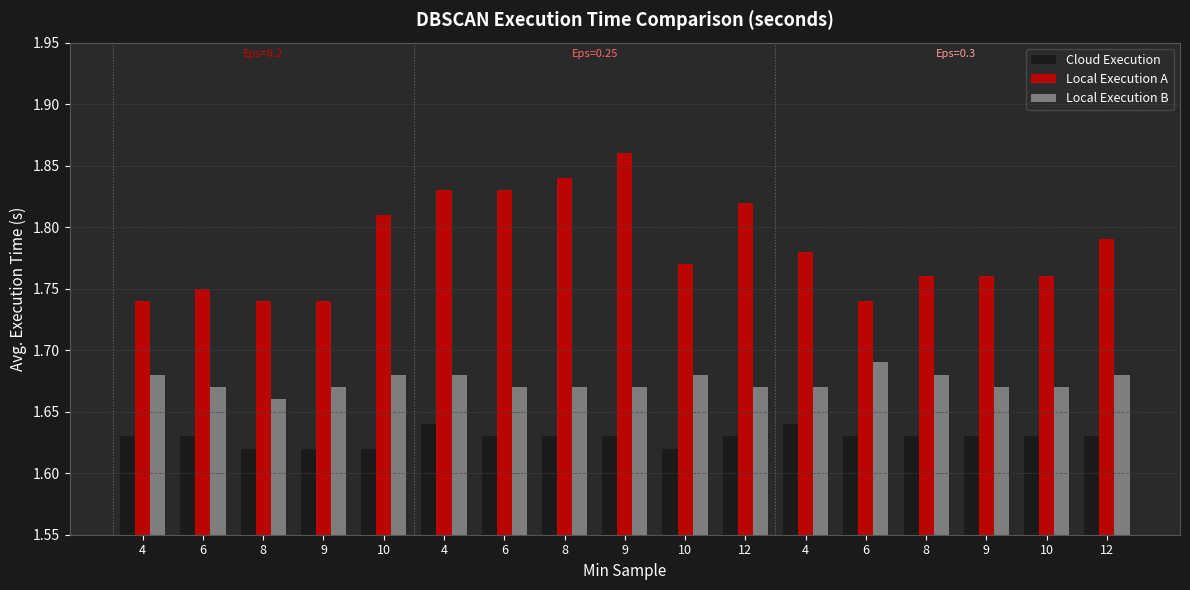

How many series are shown in this chart?

3